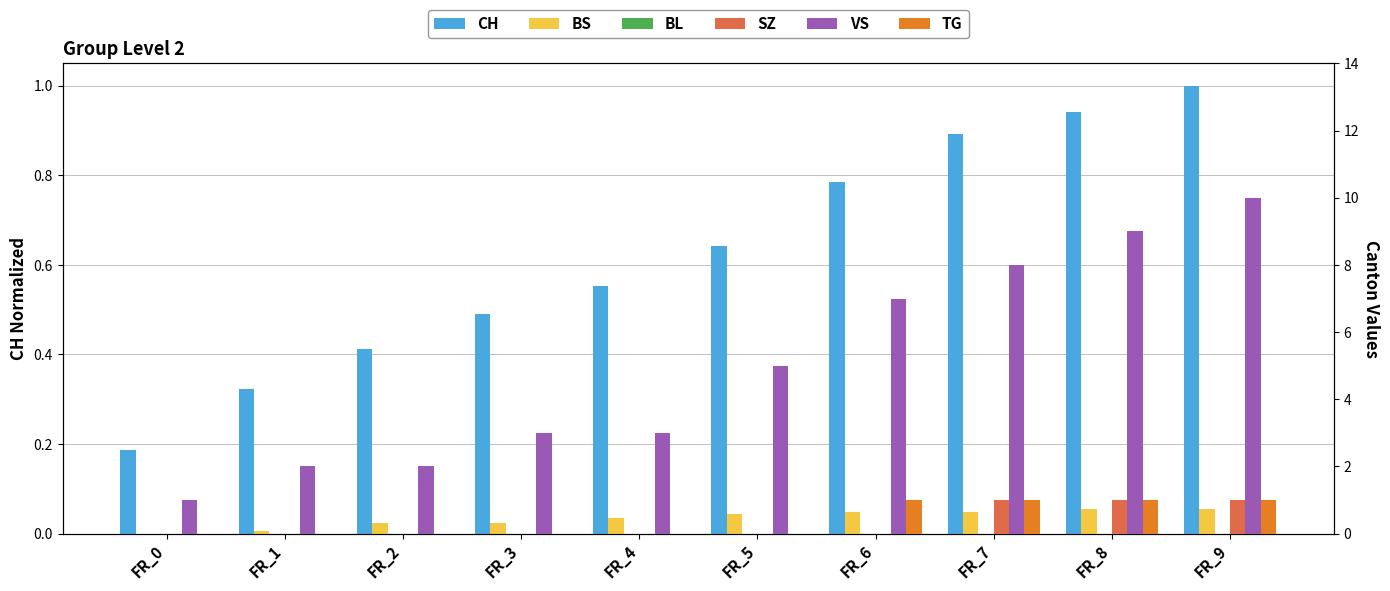

Reading left to right, transcribe all the data shown in this chart.

CH: FR_0=0.2	FR_1=0.3	FR_2=0.4	FR_3=0.5	FR_4=0.6	FR_5=0.6	FR_6=0.8	FR_7=0.9	FR_8=0.9	FR_9=1.0
BS: FR_0=0.0	FR_1=0.0	FR_2=0.0	FR_3=0.0	FR_4=0.0	FR_5=0.0	FR_6=0.0	FR_7=0.0	FR_8=0.1	FR_9=0.1
BL: FR_0=0.0	FR_1=0.0	FR_2=0.0	FR_3=0.0	FR_4=0.0	FR_5=0.0	FR_6=0.0	FR_7=0.0	FR_8=0.0	FR_9=0.0
SZ: FR_0=0.0	FR_1=0.0	FR_2=0.0	FR_3=0.0	FR_4=0.0	FR_5=0.0	FR_6=0.0	FR_7=1.0	FR_8=1.0	FR_9=1.0
VS: FR_0=1.0	FR_1=2.0	FR_2=2.0	FR_3=3.0	FR_4=3.0	FR_5=5.0	FR_6=7.0	FR_7=8.0	FR_8=9.0	FR_9=10.0
TG: FR_0=0.0	FR_1=0.0	FR_2=0.0	FR_3=0.0	FR_4=0.0	FR_5=0.0	FR_6=1.0	FR_7=1.0	FR_8=1.0	FR_9=1.0